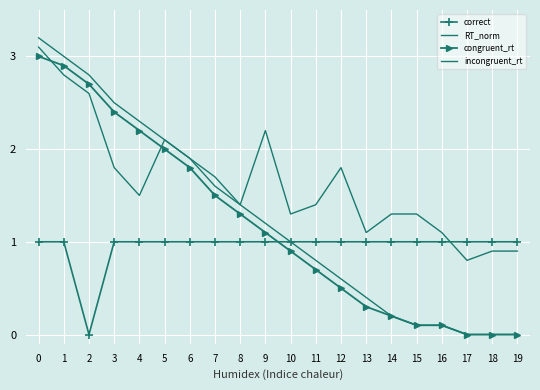

At which label is RT_norm closest to 1?

18